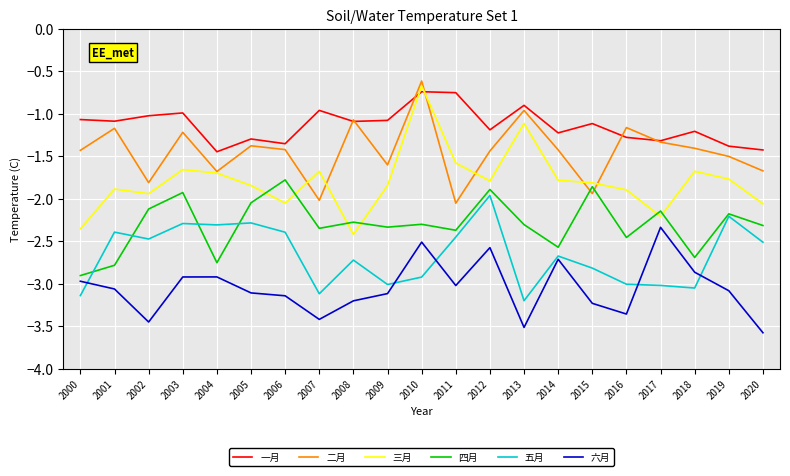

What is the sum of the 四月 values at 2014 and 2011?

-4.9